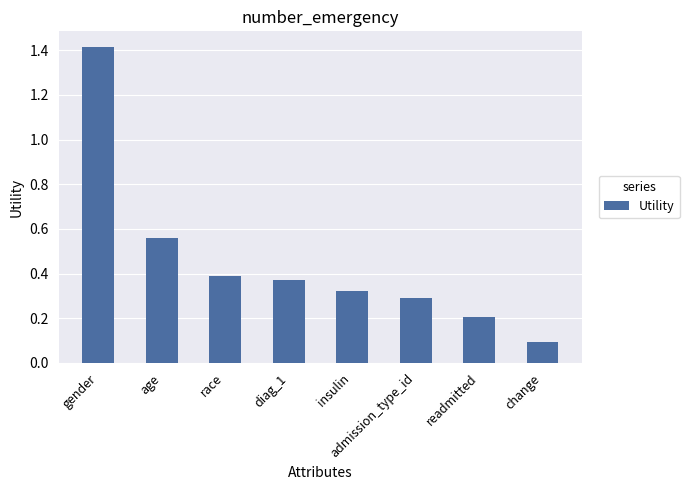

The value at readmitted is 0.1. True or false?

False